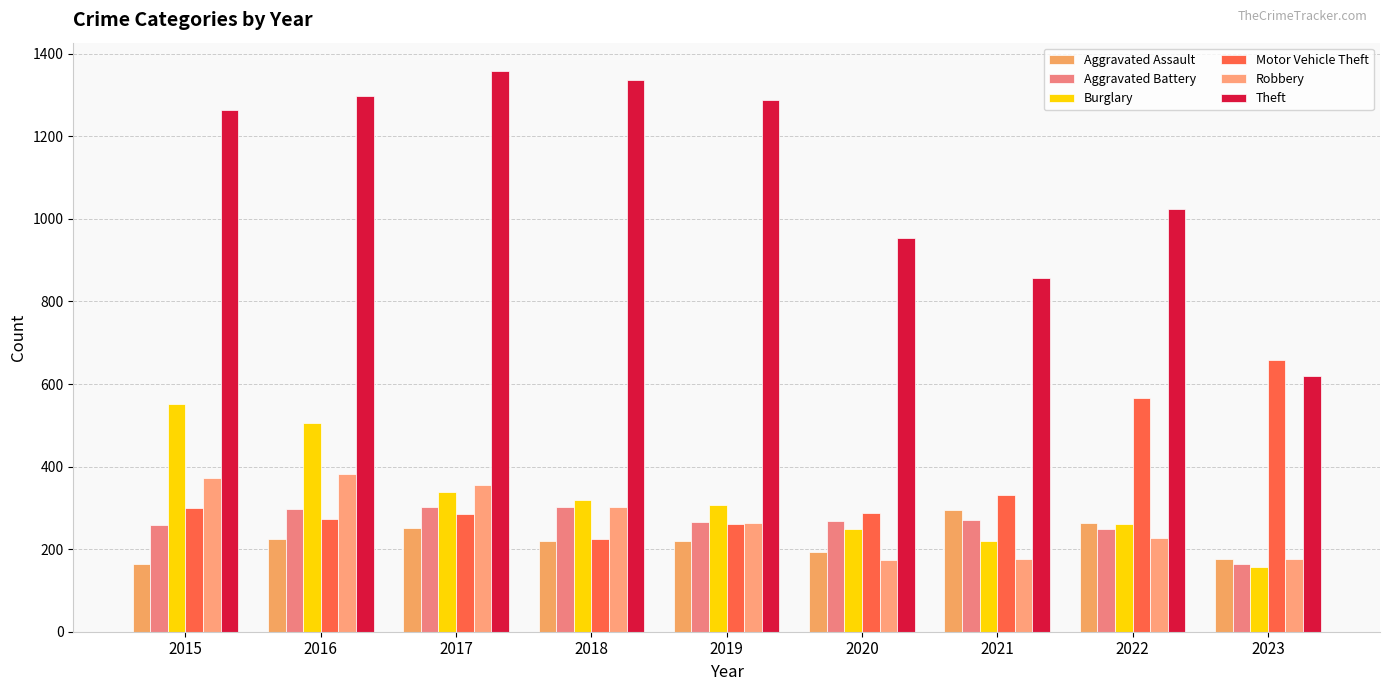

What is the lowest value of the Motor Vehicle Theft series?

225